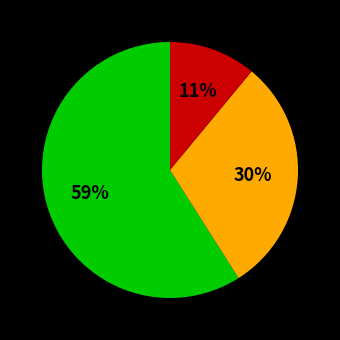

To the nearest percent, what is the difference between the largest and smallest slice percentages?

48%